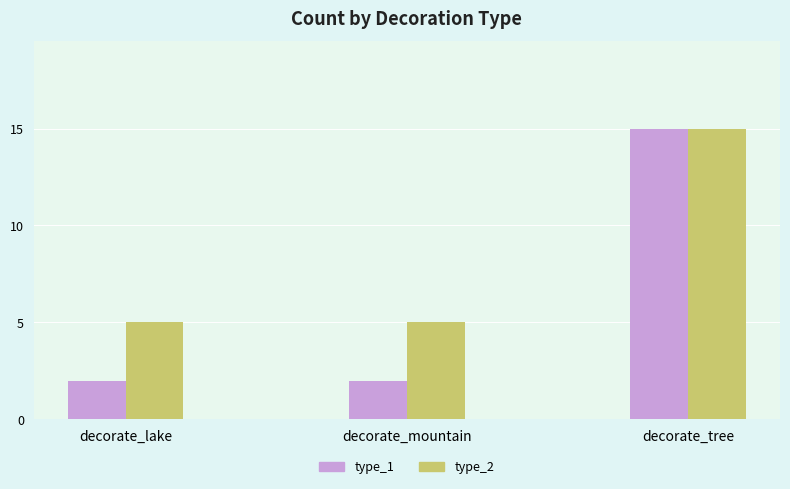

Read the type_2 value at decorate_mountain.

5